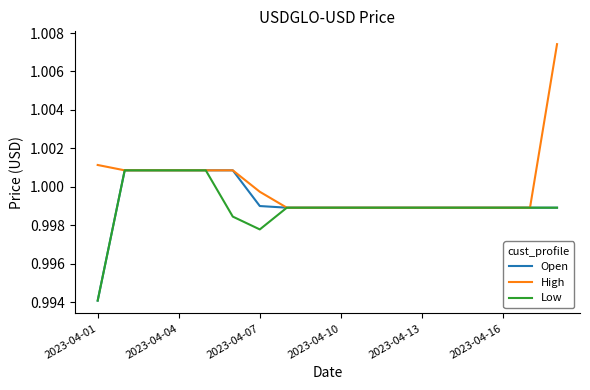

Which series has the largest total across all categories?

High